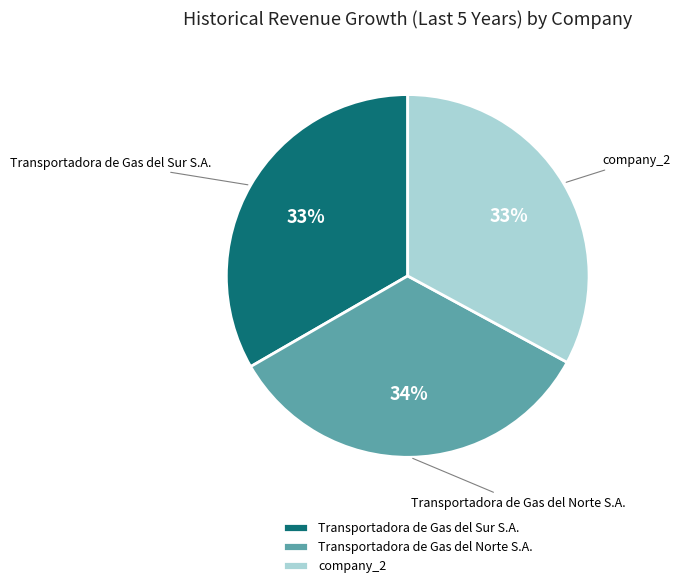

Is it true that Transportadora de Gas del Norte S.A. is 34% of the pie?

True